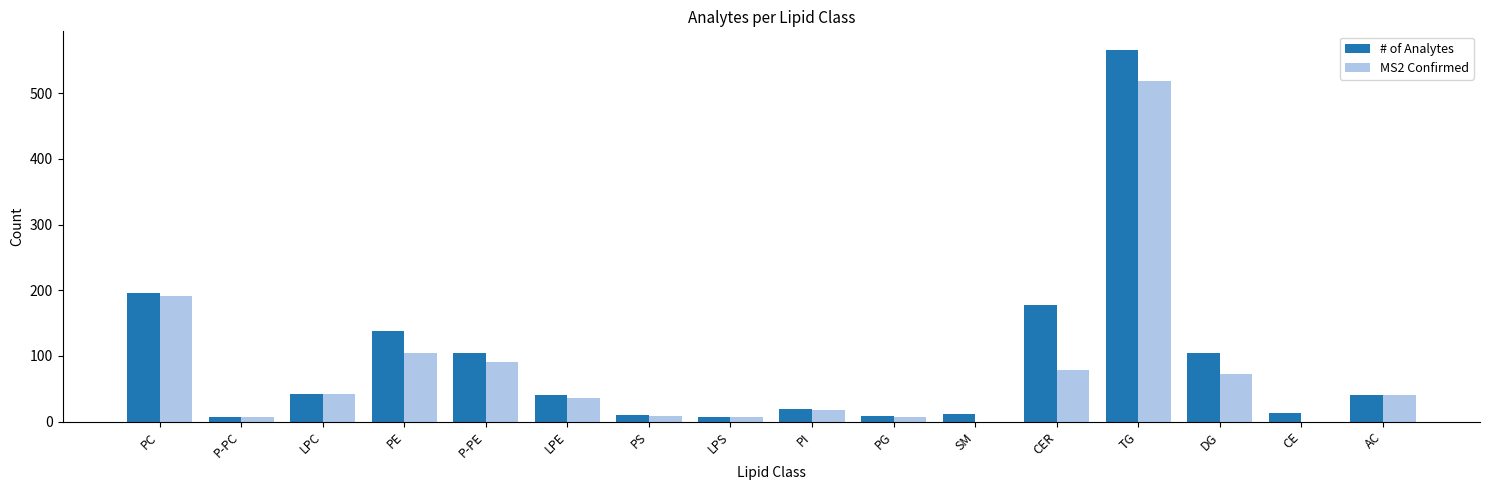

Which series has the widest spread of values?

# of Analytes